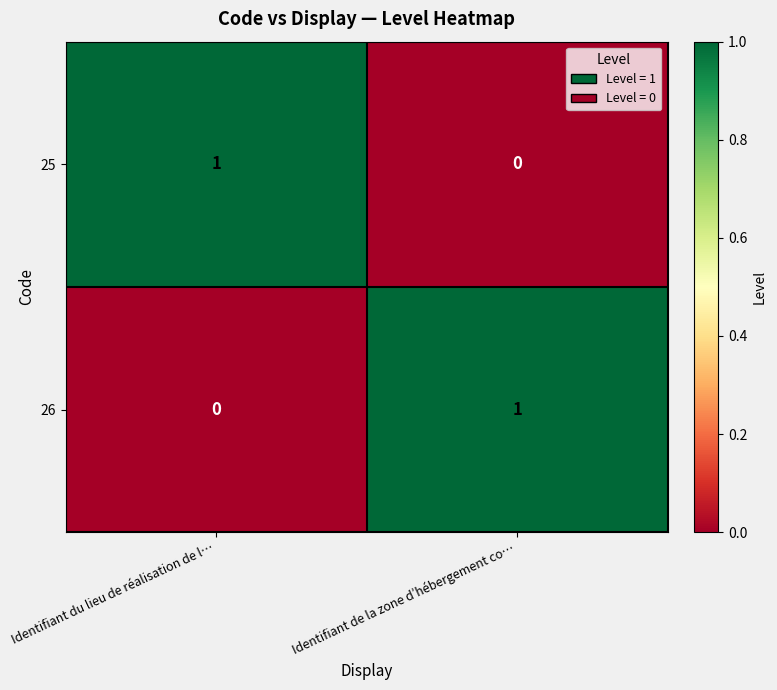

The 25 series shows 1 at Identifiant de la zone d’hébergement co…. True or false?

False